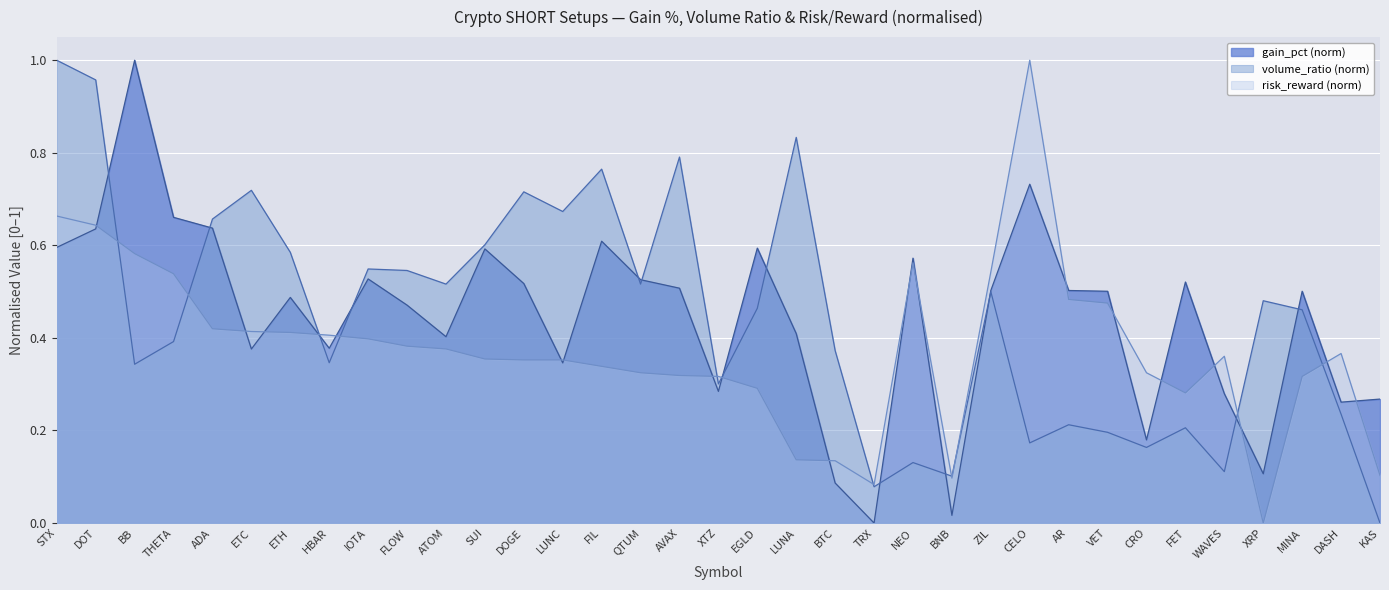

Between which two adjacent categories do risk_reward and volume_ratio first intersect?

DOT and BB